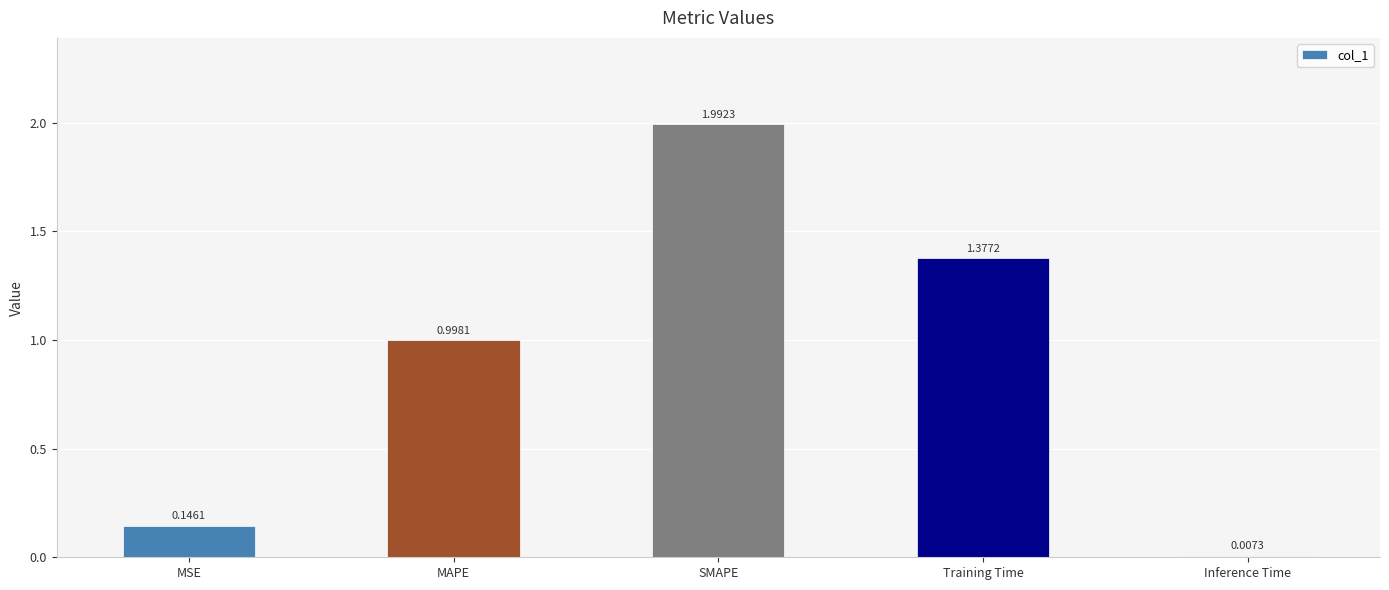

Which label corresponds to the smallest value in the chart?

Inference Time